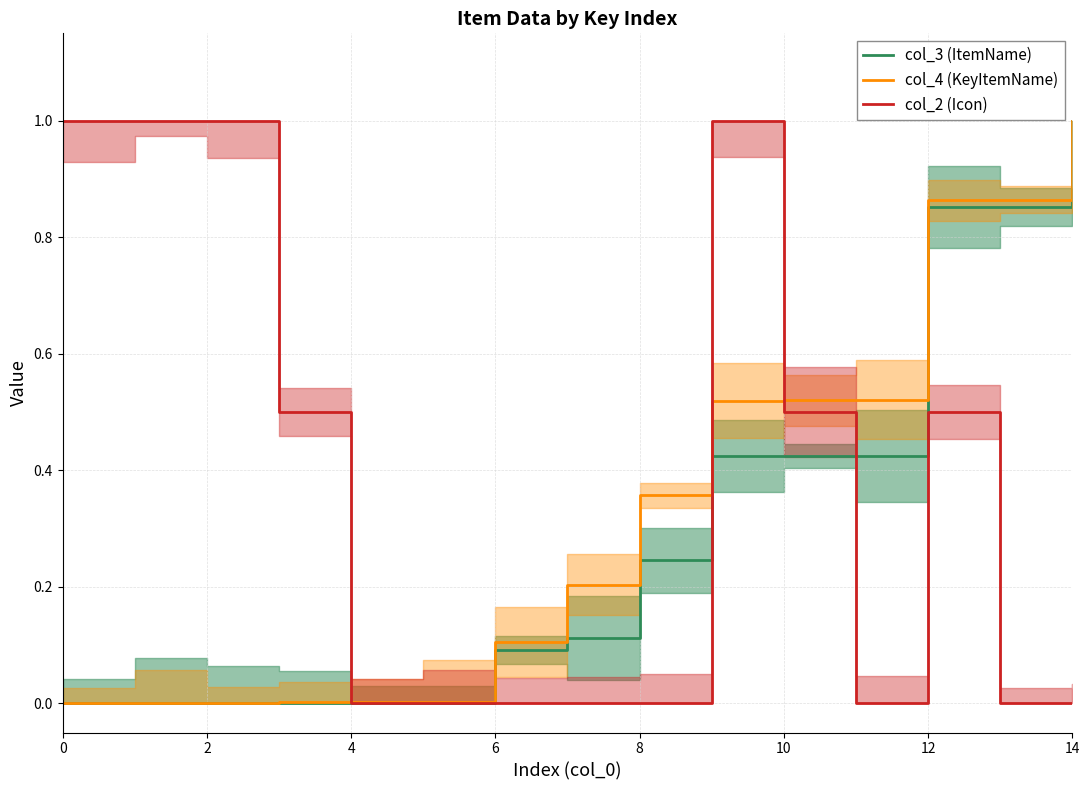

The value of col_3 (ItemName) at 8 is 0.0. True or false?

False